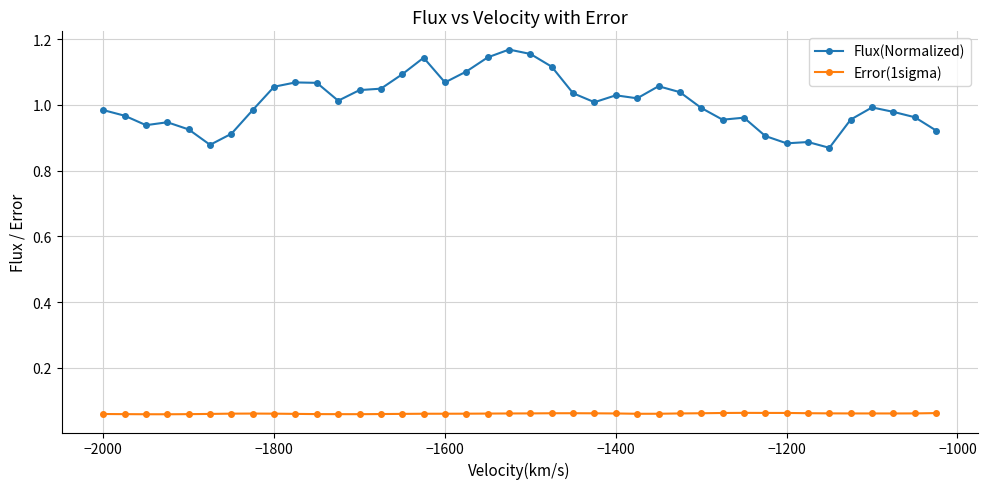

Which series has the largest total across all categories?

Flux(Normalized)